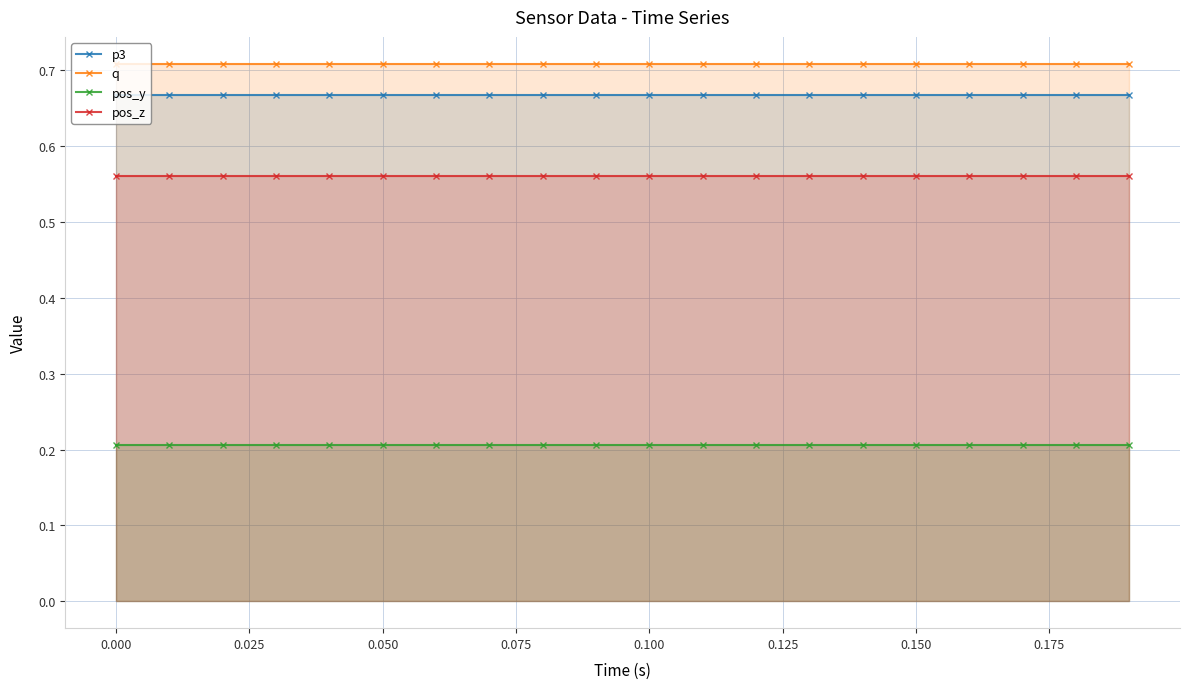

True or false: pos_z and p3 intersect in this chart.

False